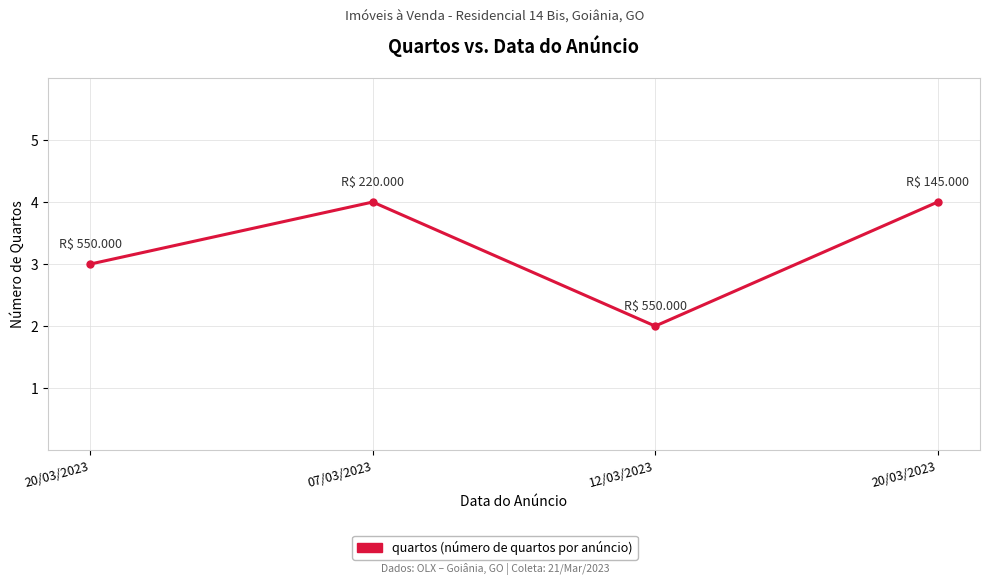

The chart shows a value of 4 at 07/03/2023. True or false?

True